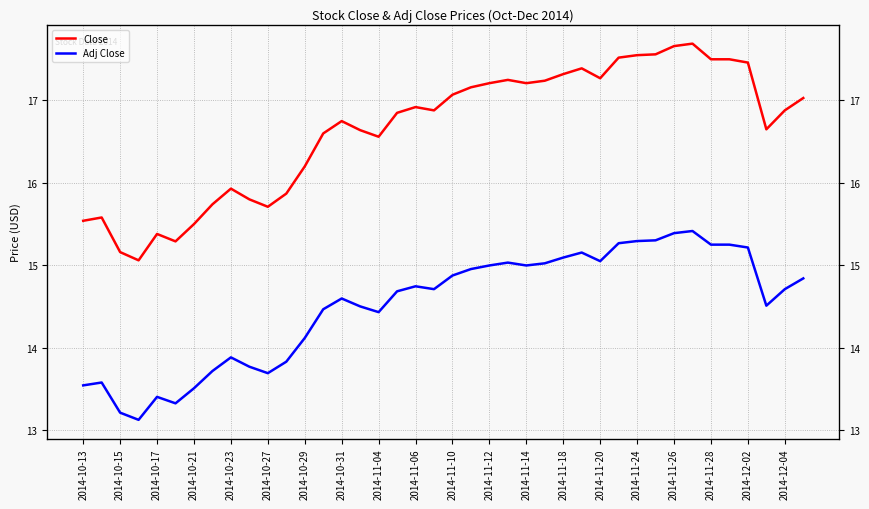

The Adj Close series shows 22.8 at 2014-10-15. True or false?

False